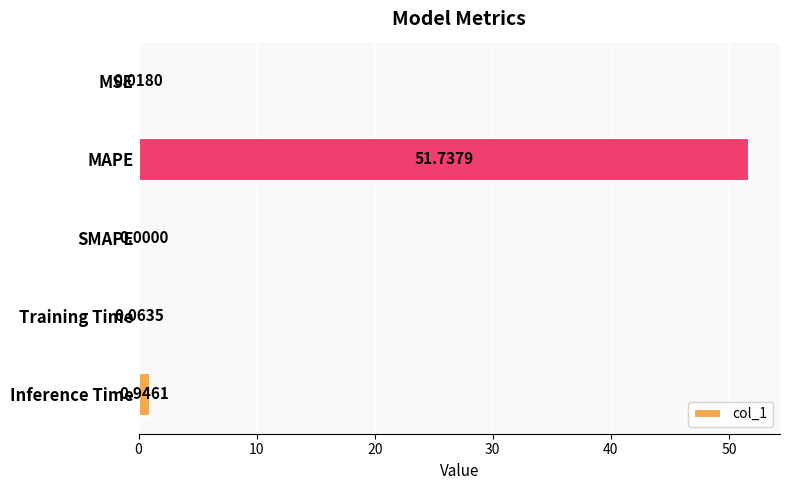

Which category has the highest value across all series?

MAPE